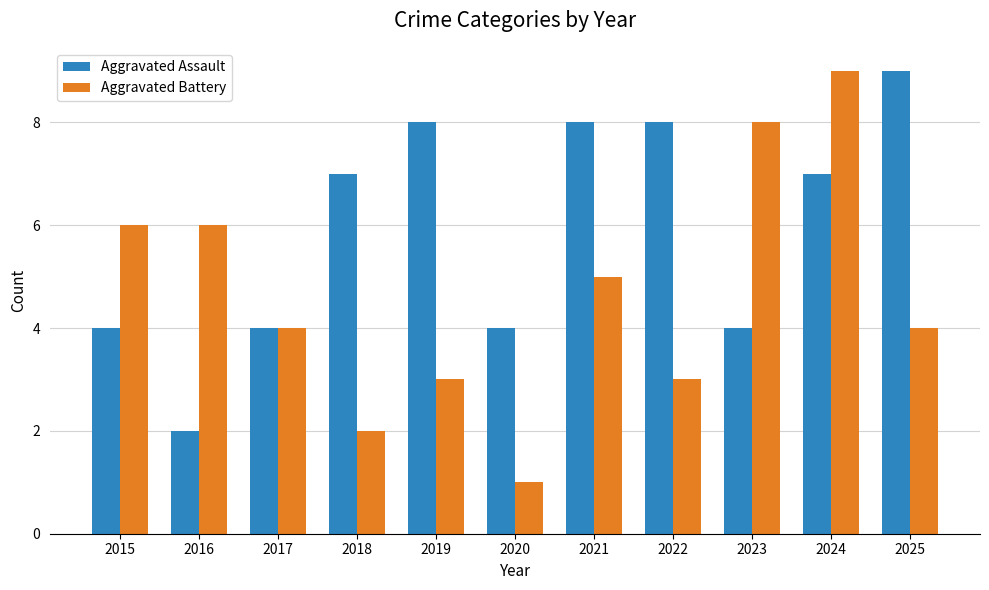

What are all the series names shown in the legend?

Aggravated Assault, Aggravated Battery